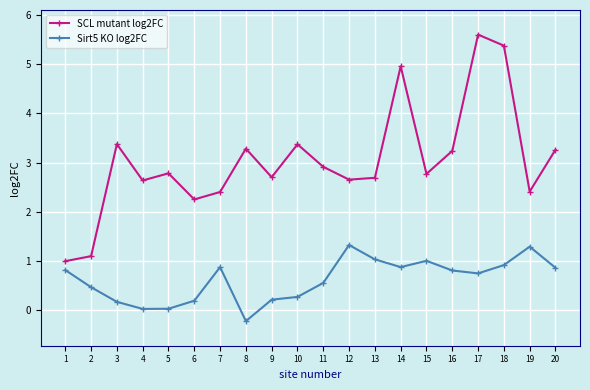

At which label does SCL mutant log2FC reach its minimum?

1